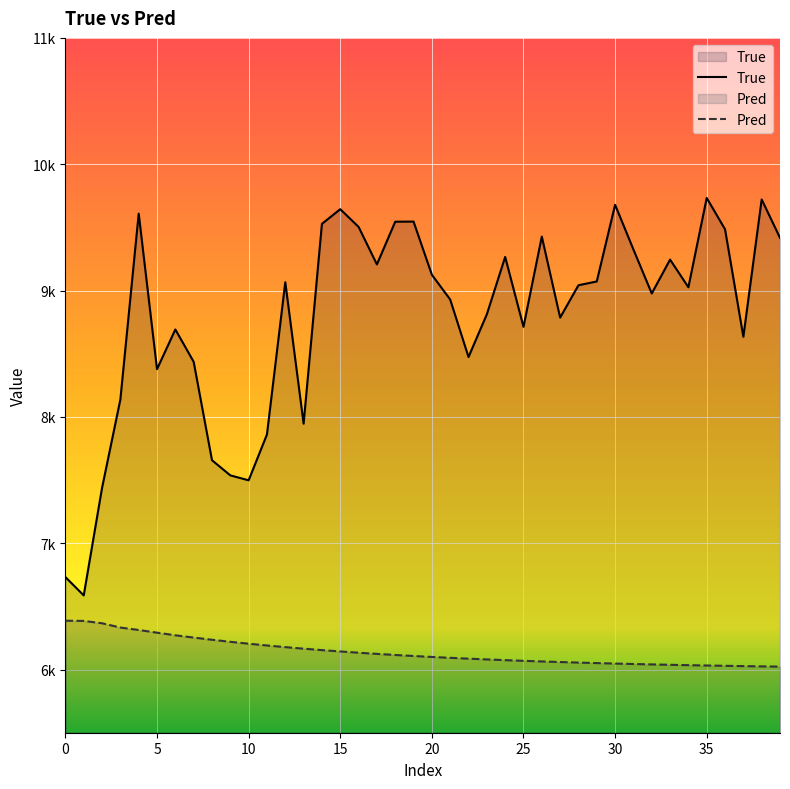

What is the average value of the True series?

8785.9